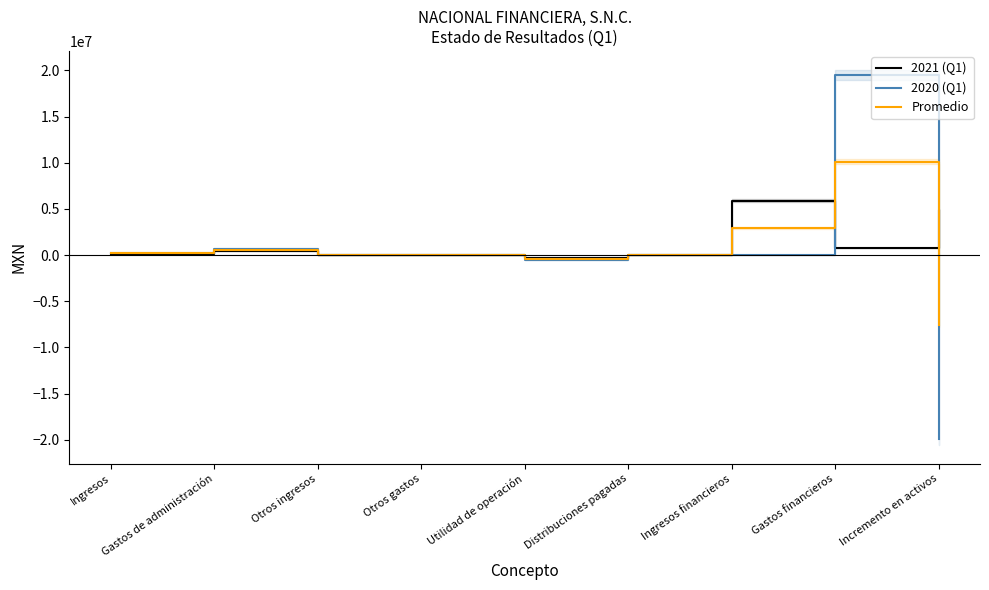

True or false: Promedio and 2021 (Q1) cross at least once.

True